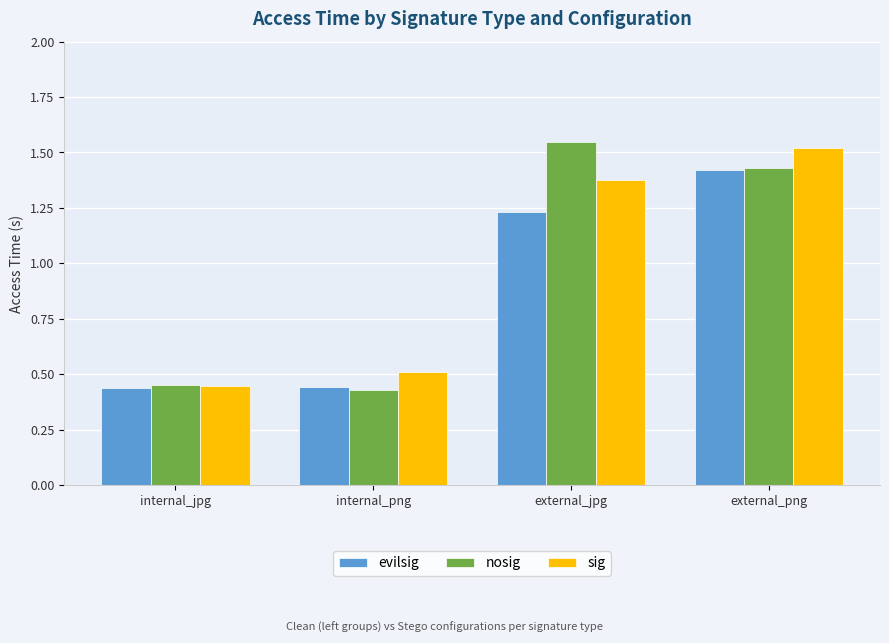

The value of evilsig at internal_png is 0.2. True or false?

False